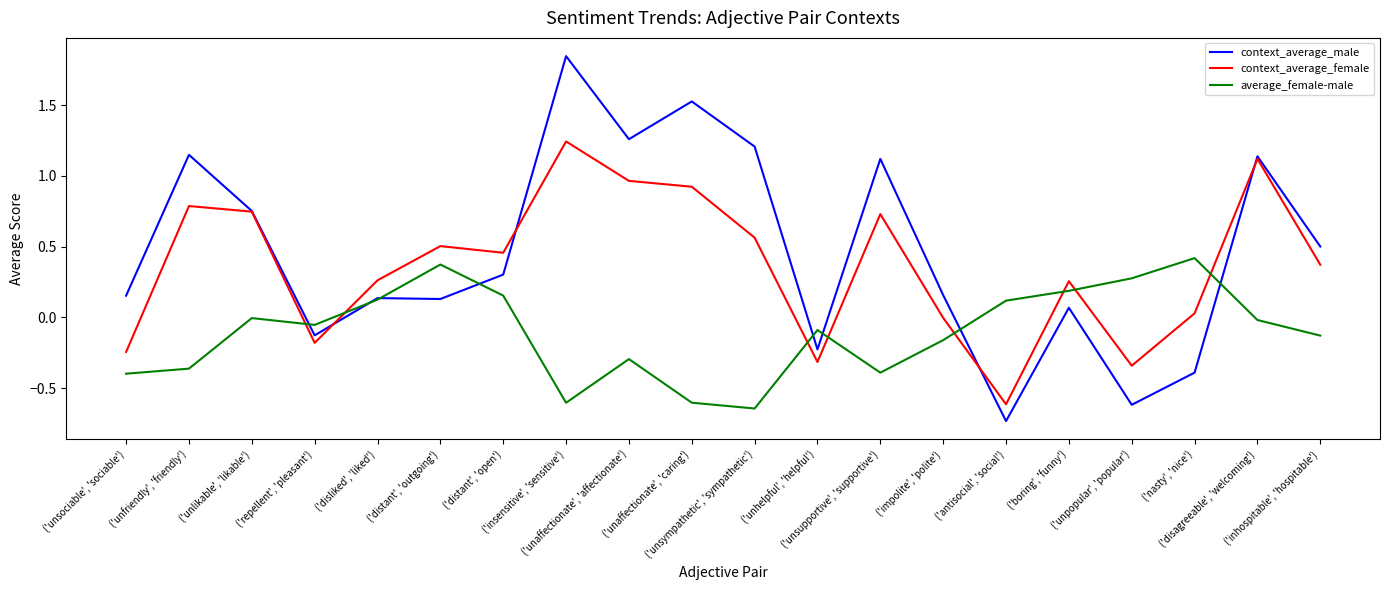

What is the maximum value for average_female-male?

0.4